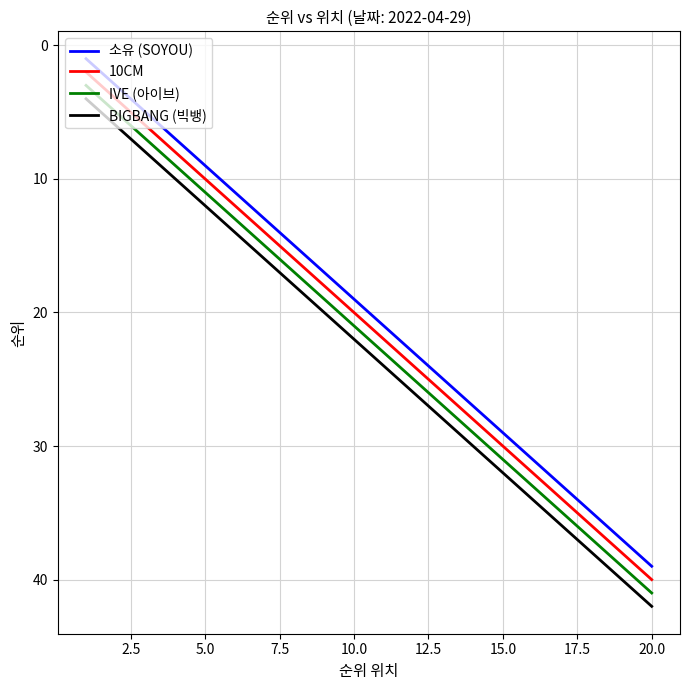

What is the difference between the maximum and minimum values in the 10CM series?

38